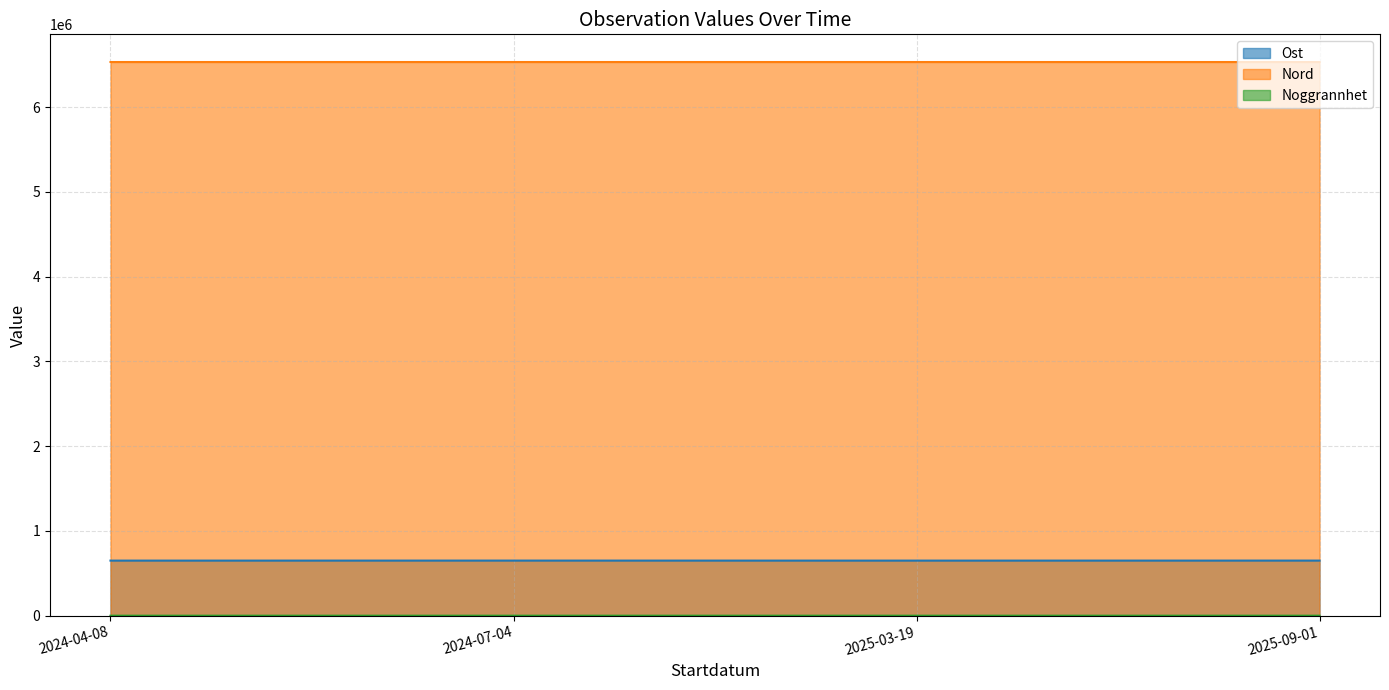

What is the difference between the maximum and minimum values in the Nord series?

55